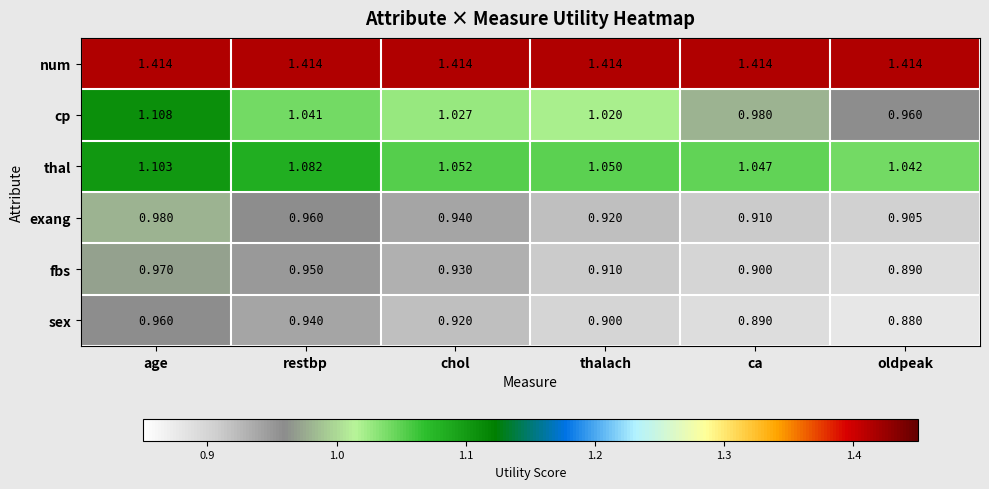

Count the number of categories in the chart.

6